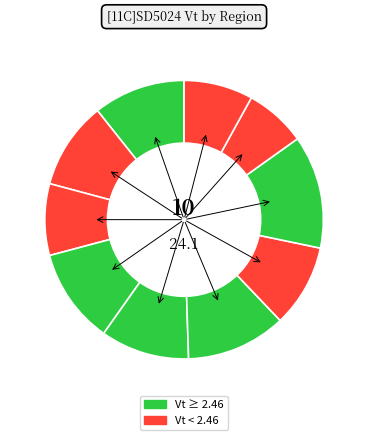

How many slices are in this pie chart?

10